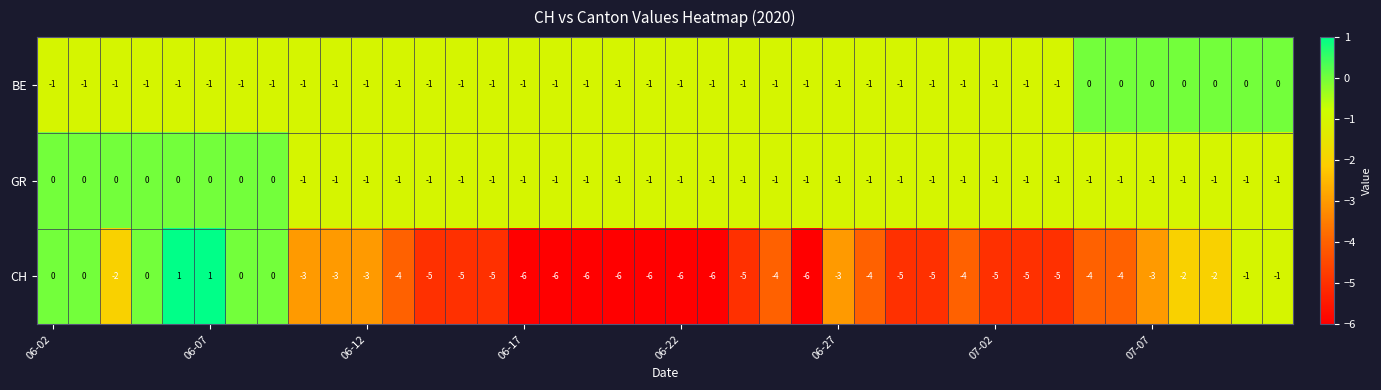

Which series has the largest range (max minus min)?

CH